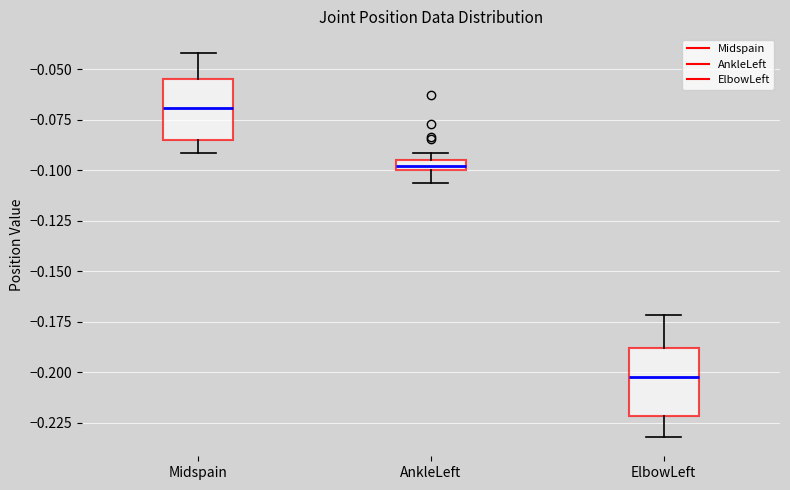

Where is the upper edge of the box for AnkleLeft on the y-axis? The values are not printed on the chart, so give them approximately, as read against the axis.

-0.095